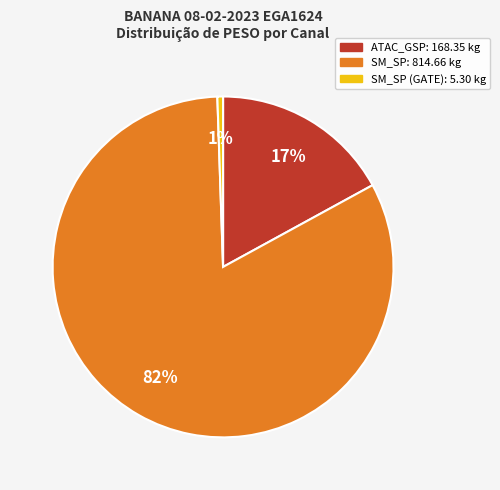

Is there any slice that represents more than half of the pie?

Yes